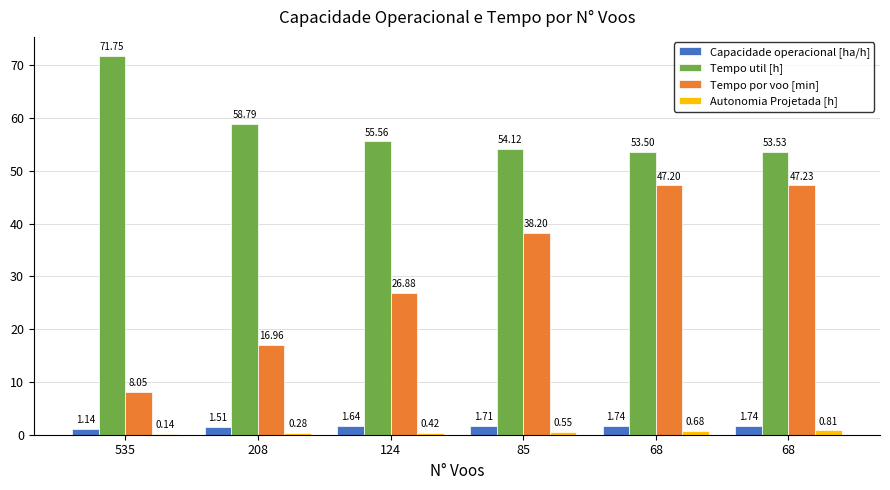

What is the value of the Tempo util [h] bar at the 5th from the left?

53.5